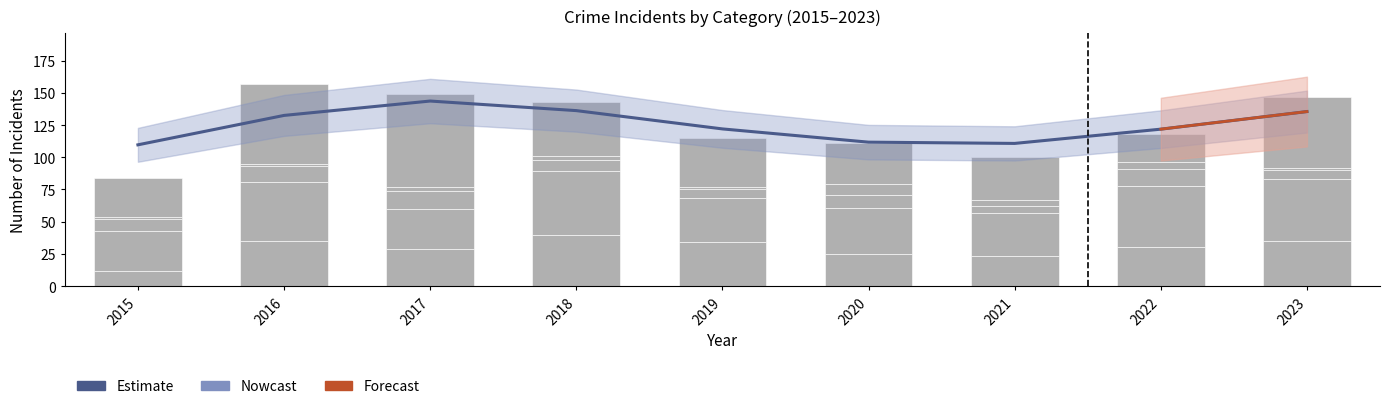

Are the bars horizontal?

No